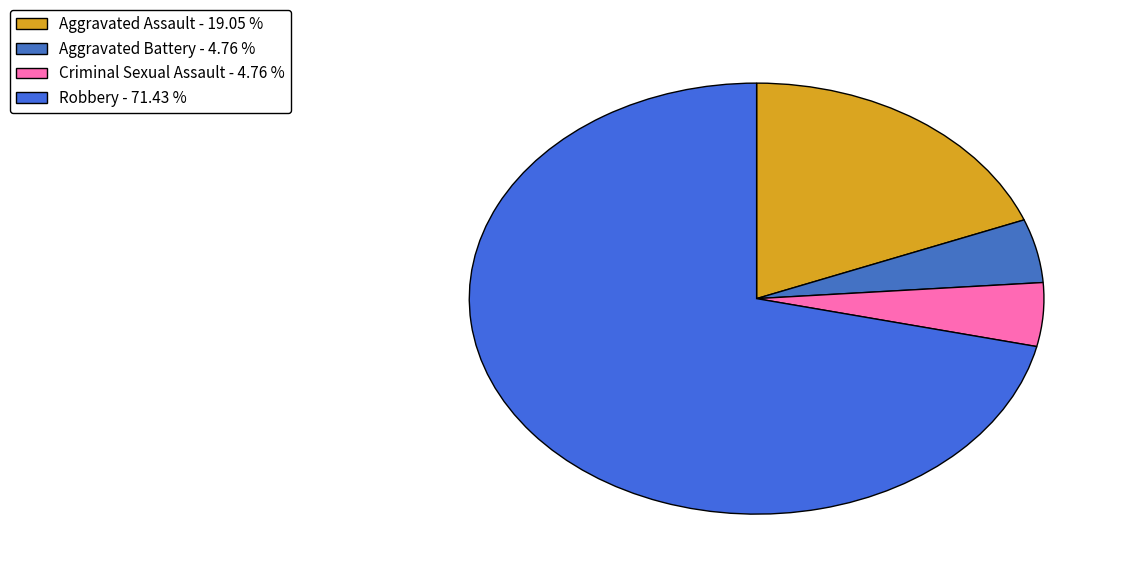

To the nearest percent, what is the difference between the Aggravated Battery and Robbery slice percentages?

67%